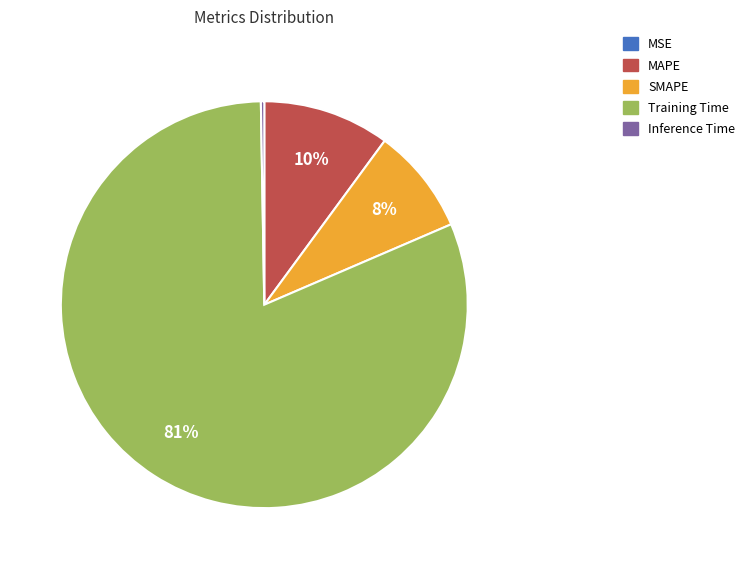

Which slice represents more than half of the pie?

Training Time